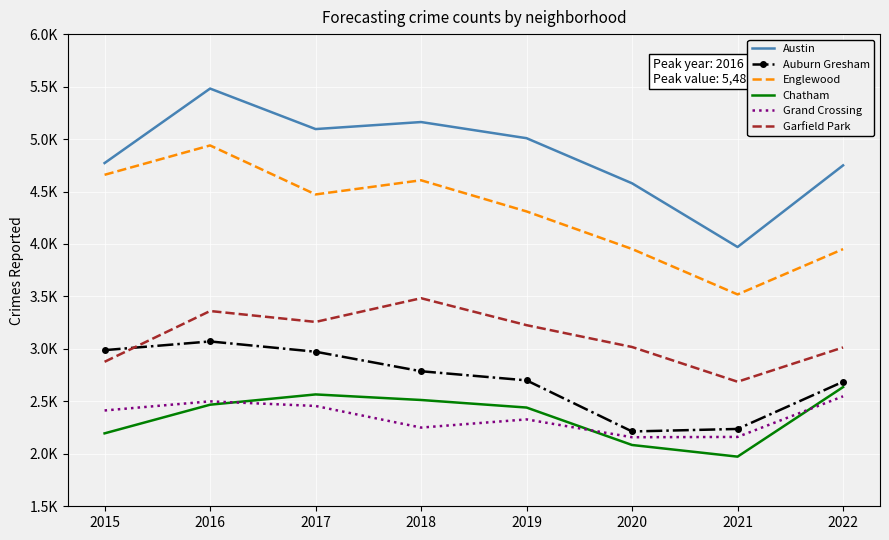

What are all the series names shown in the legend?

Austin, Auburn Gresham, Englewood, Chatham, Grand Crossing, Garfield Park